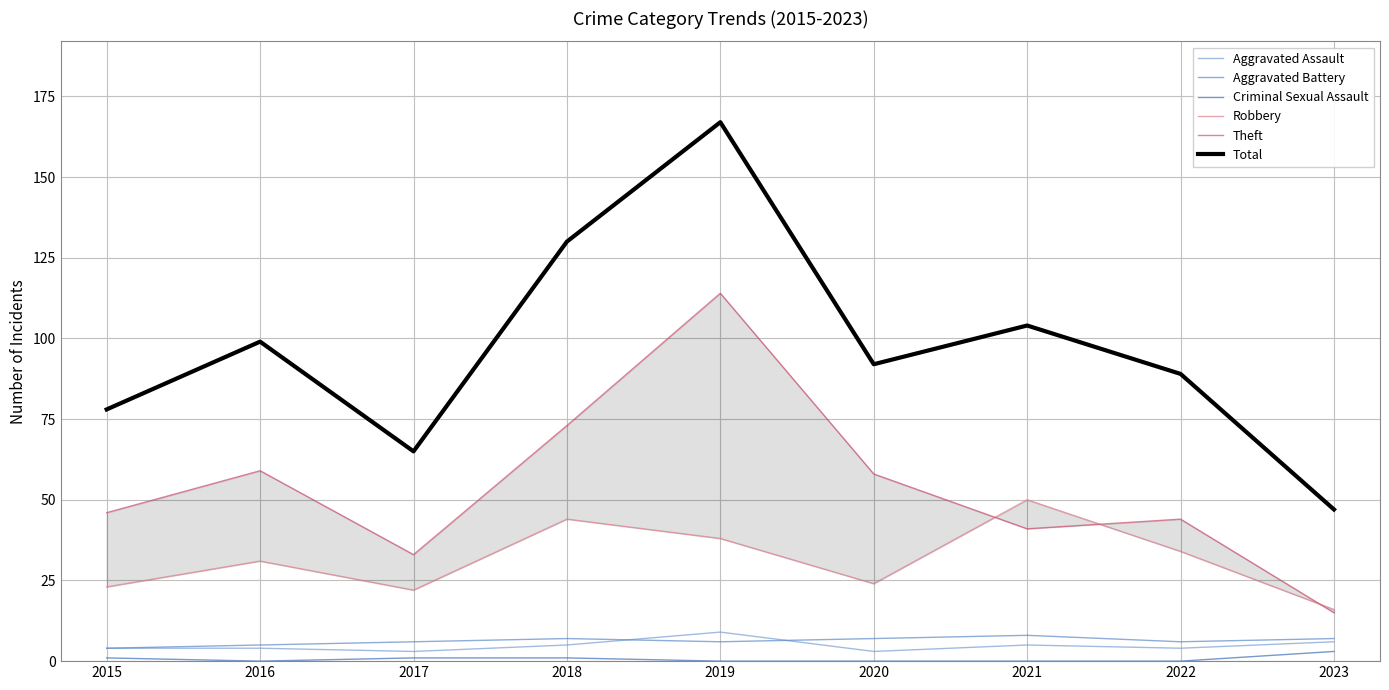

Where is Robbery nearest to the value 33?

2022